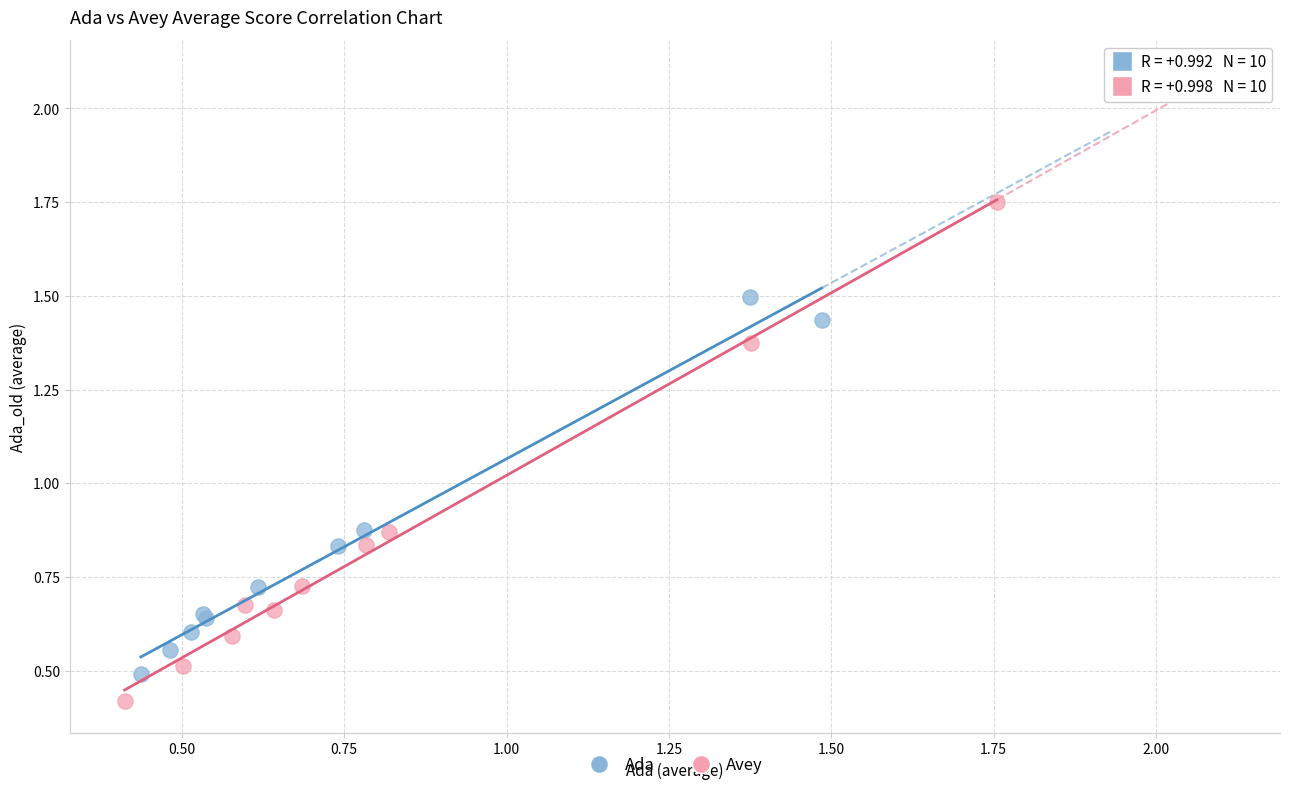

Which series has the widest spread of Y values?

Avey